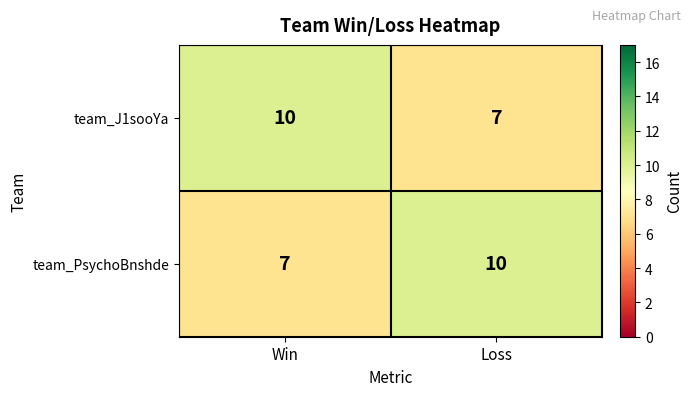

Reading left to right, list all the values displayed in this chart.

team_J1sooYa: 10	7
team_PsychoBnshde: 7	10